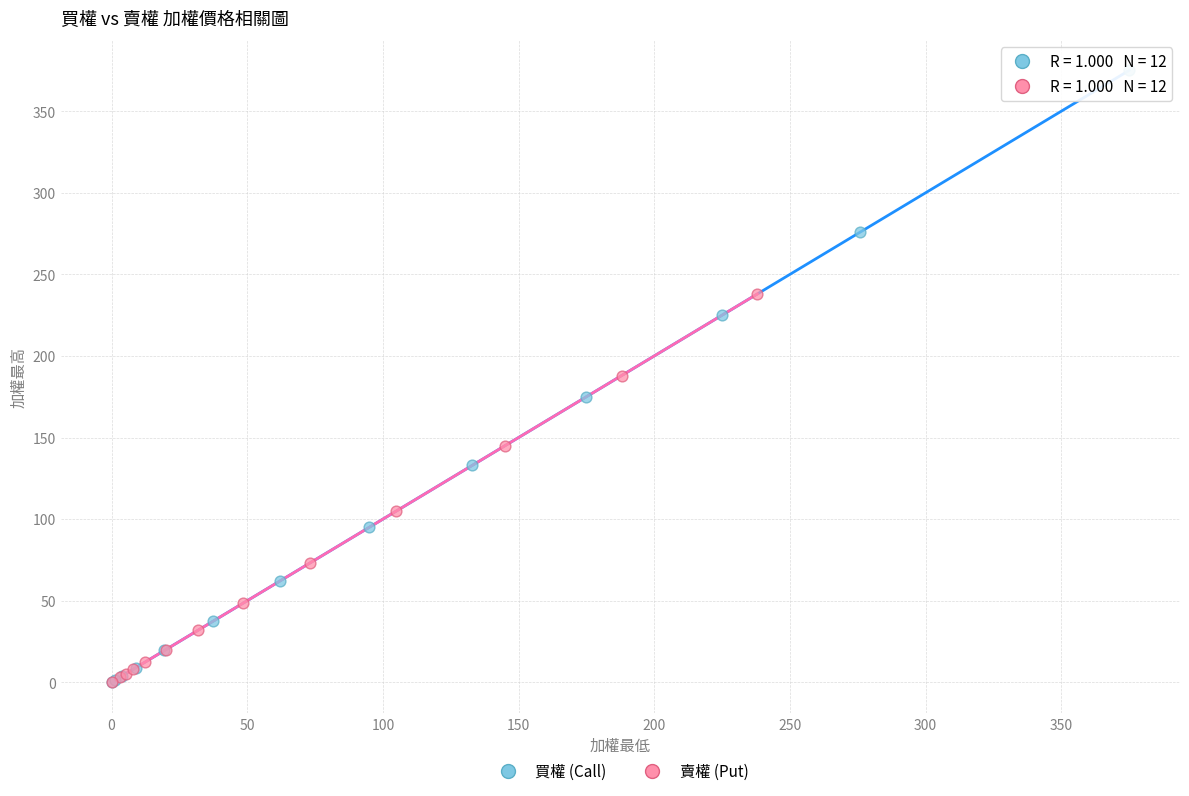

Which series has the widest spread of Y values?

買權 (Call)